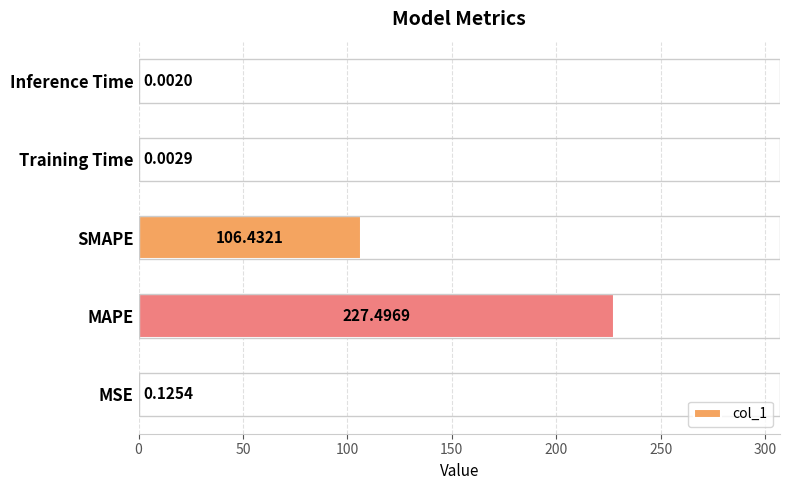

What is the change in value from SMAPE to Training Time?

-106.4